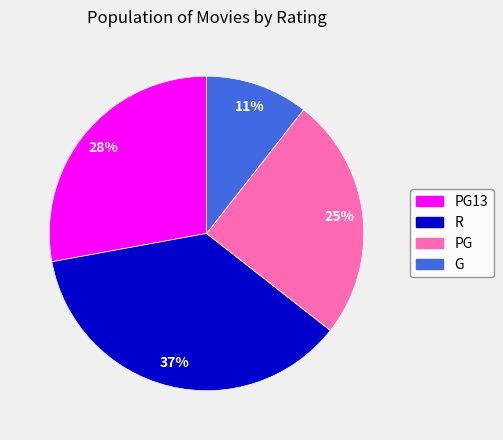

Is there a majority slice in this chart?

No